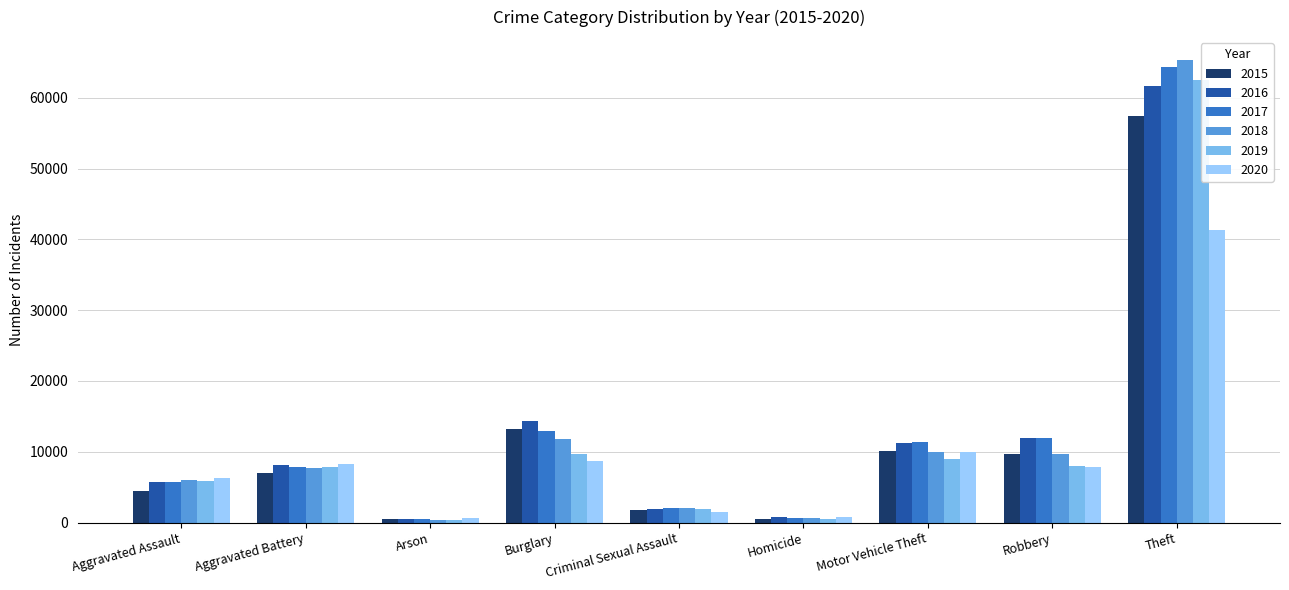

At which label does 2017 first exceed 7845?

Burglary